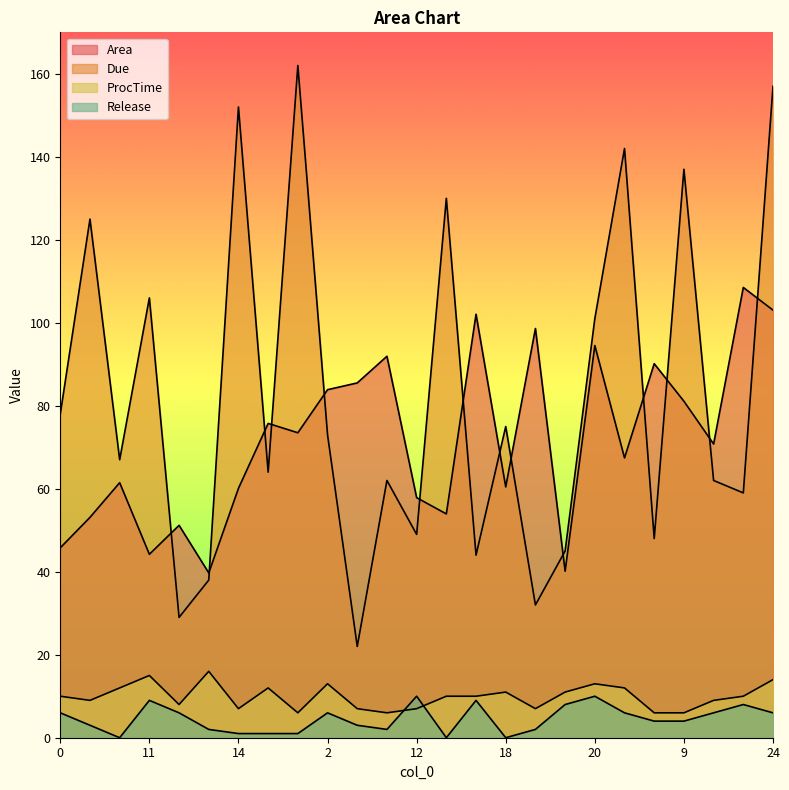

What is the label of the 15th point from the right?

1